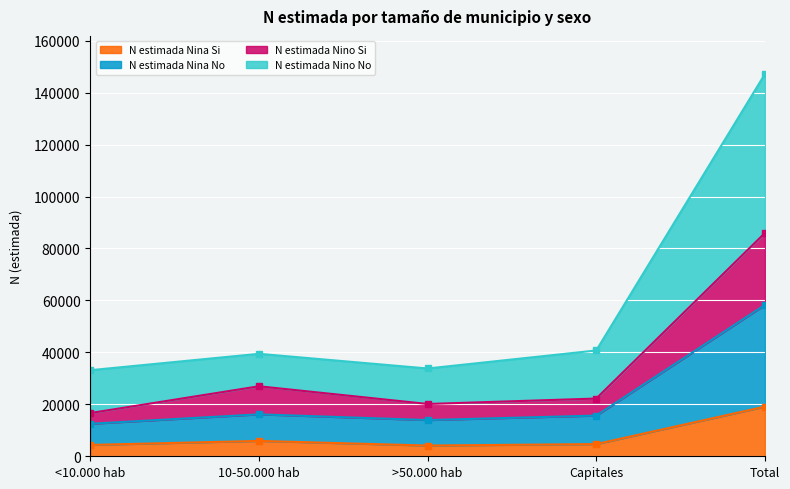

How many distinct data groups are displayed?

4